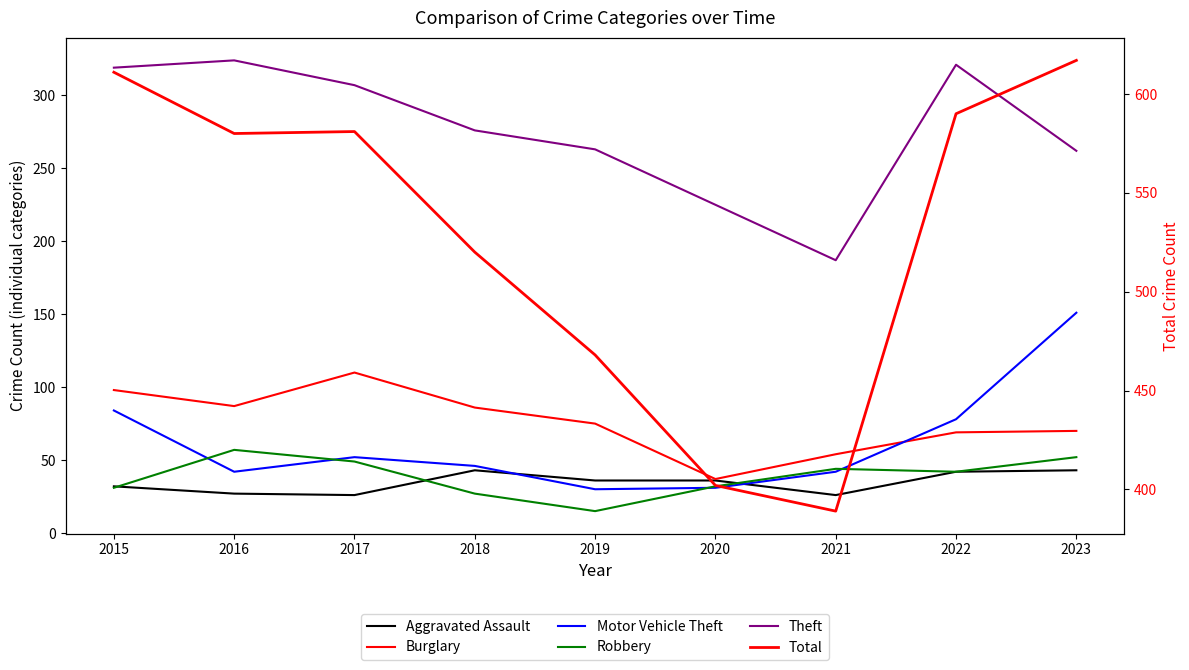

Is the value of Total at 2018 greater than the value of Motor Vehicle Theft at 2022?

Yes